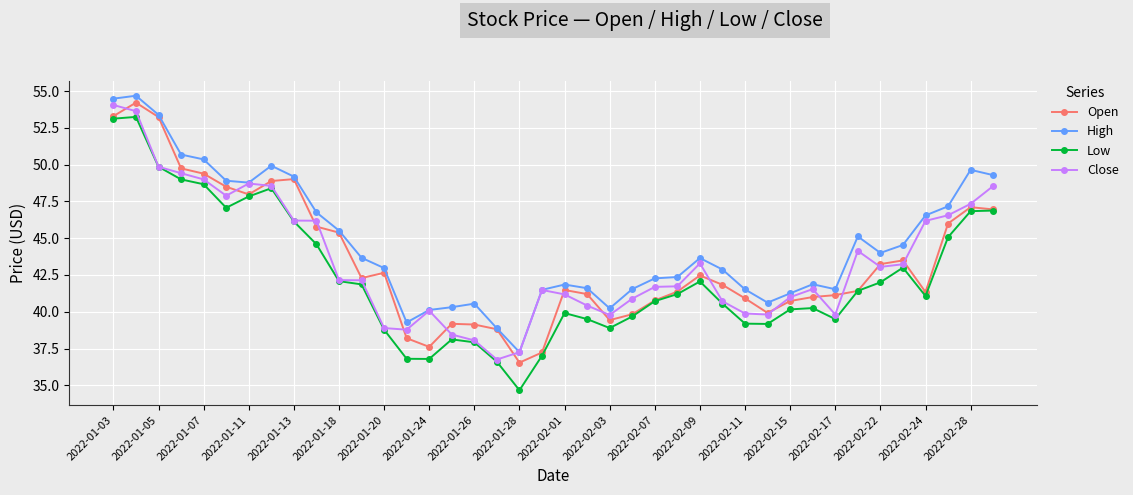

What is the minimum value shown in the chart?

34.7